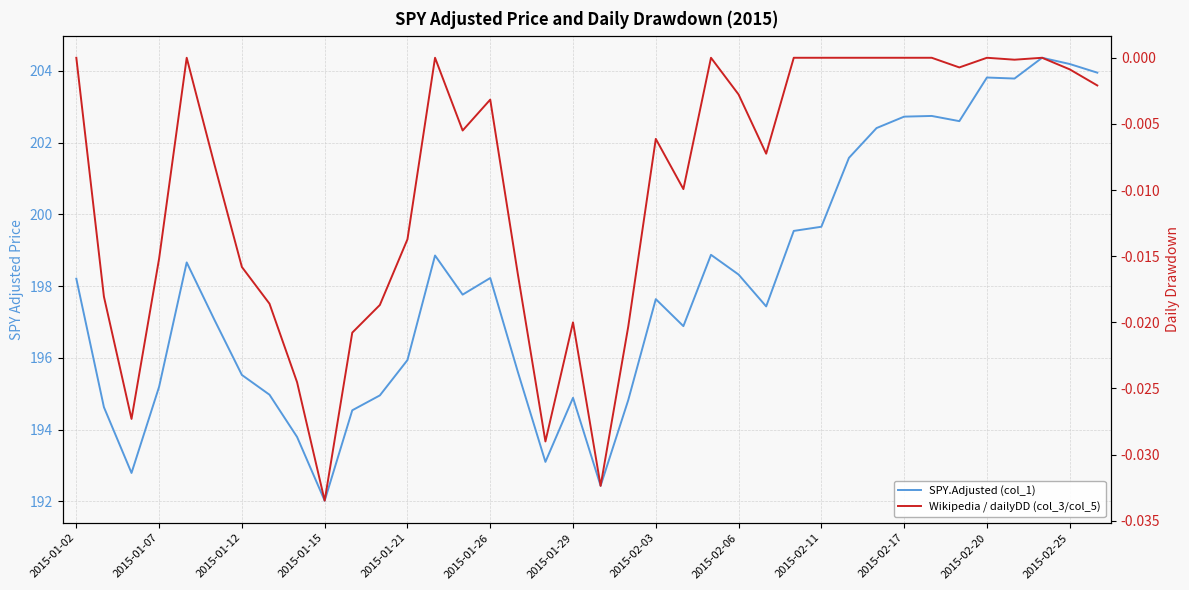

Which series changed the most between 2015-01-07 and 2015-02-03?

SPY.Adjusted (col_1)